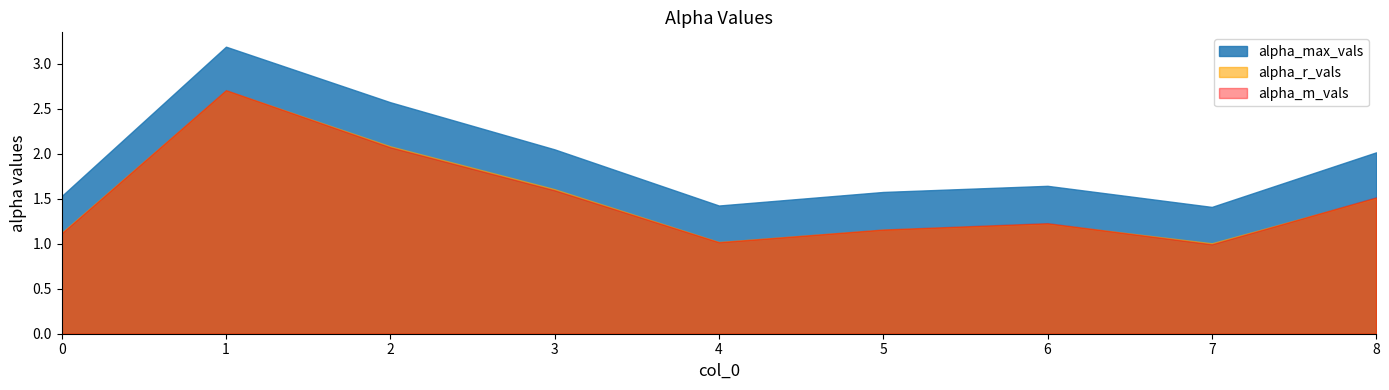

How many interior local peaks does the alpha_r_vals series have?

2